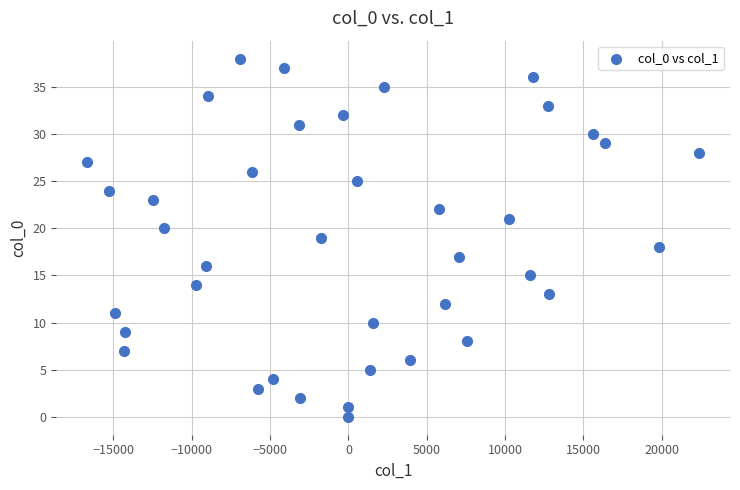

What is the range of Y values (max minus min)?

38